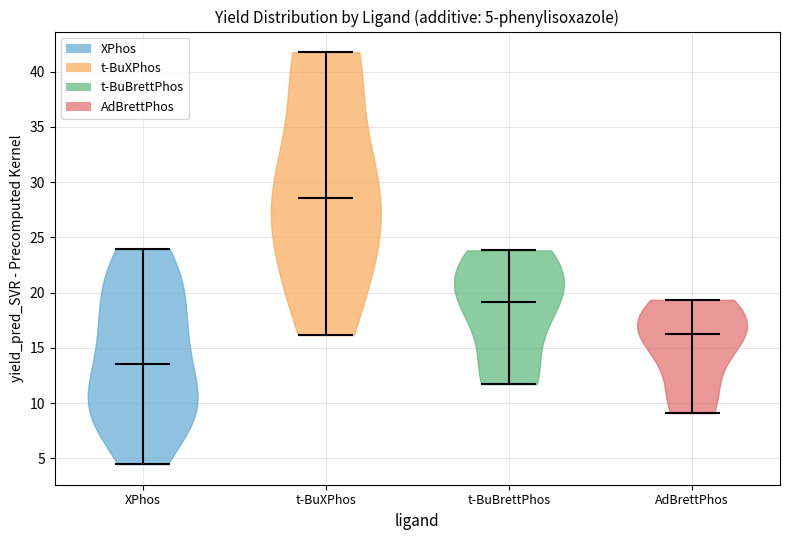

Which violin has the highest median line?

t-BuXPhos